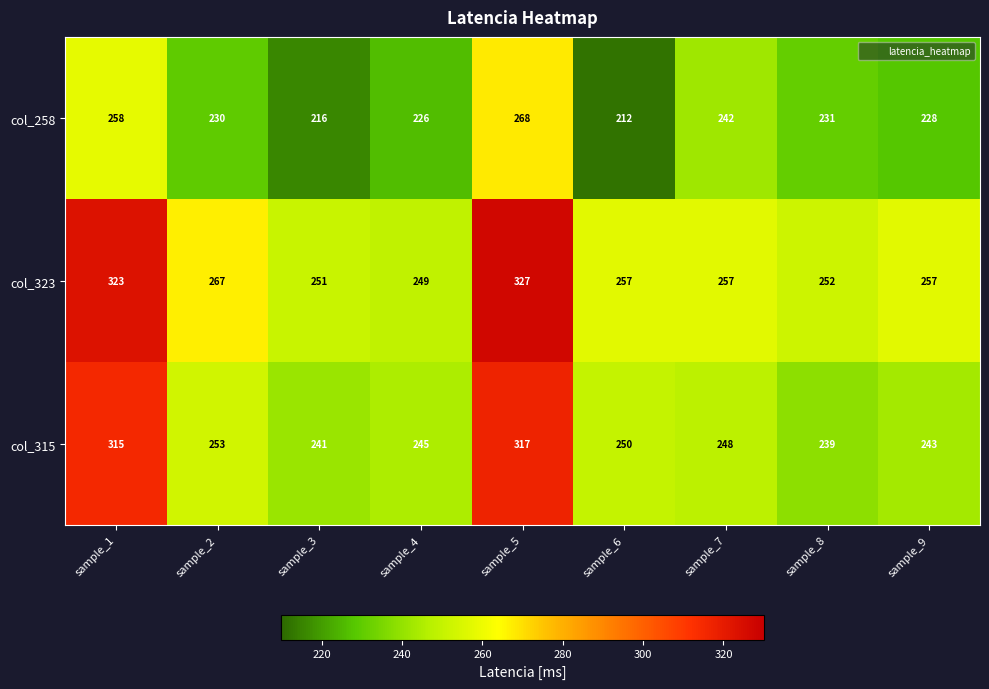

What is the minimum value shown in the chart?

212